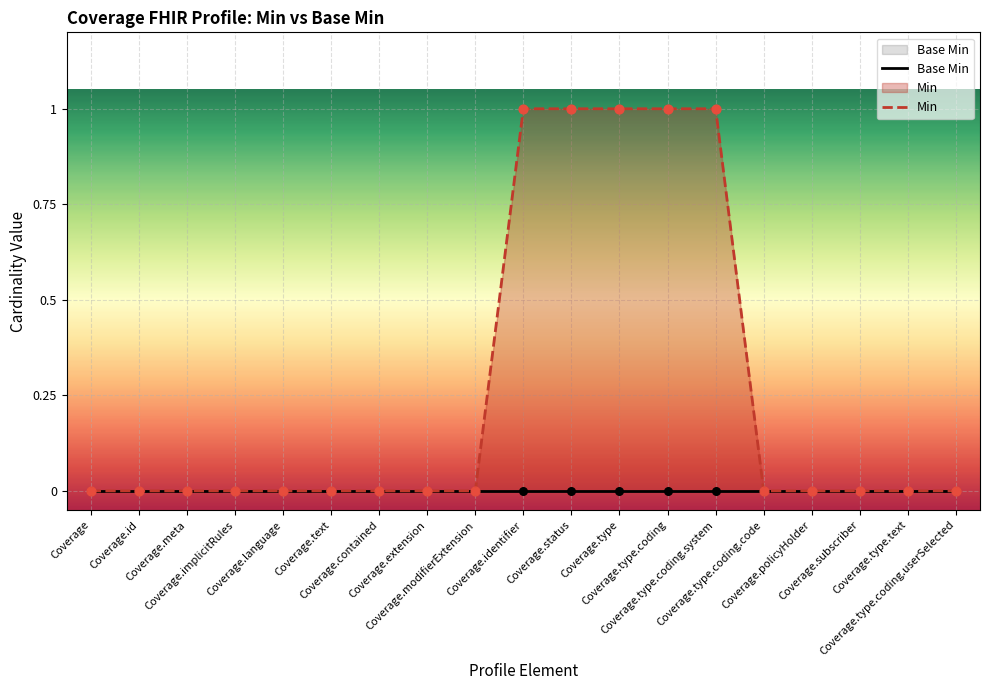

Is the value of Min at Coverage.language greater than the value of Base Min at Coverage.type.coding.code?

No